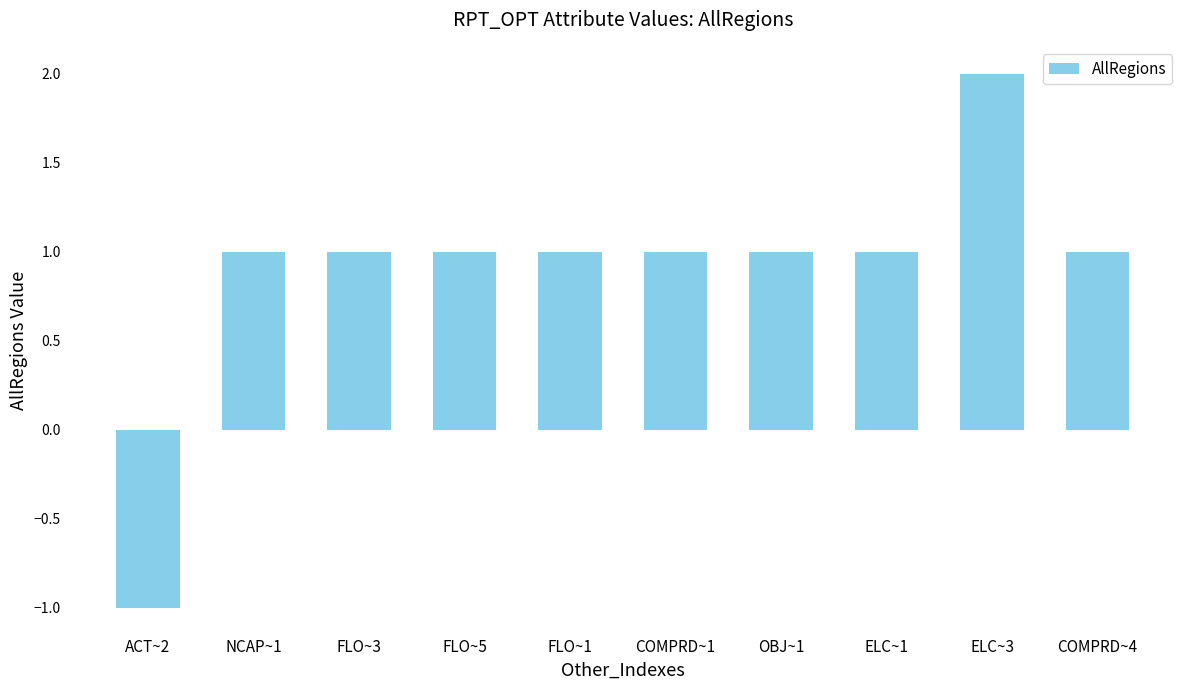

What is the difference between the maximum and minimum values?

3